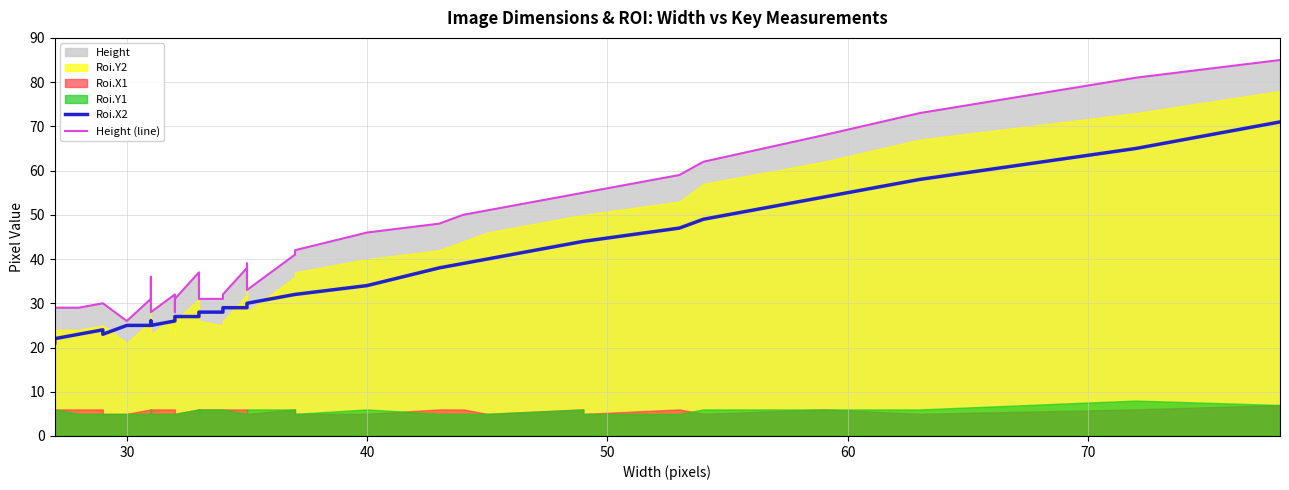

What is the average value of the Roi.X2 series?

33